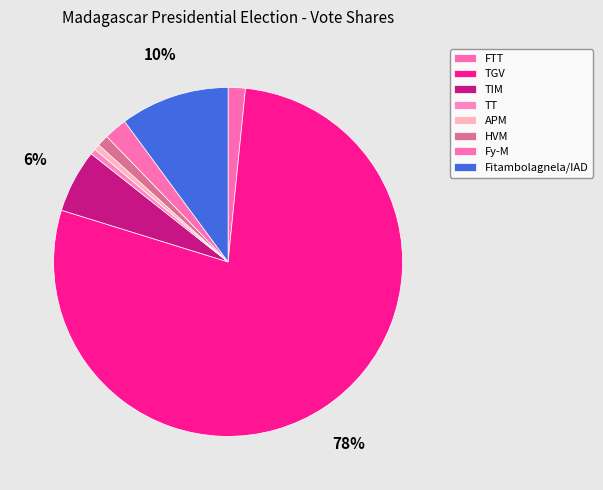

Which category has the smallest portion of the pie?

TT